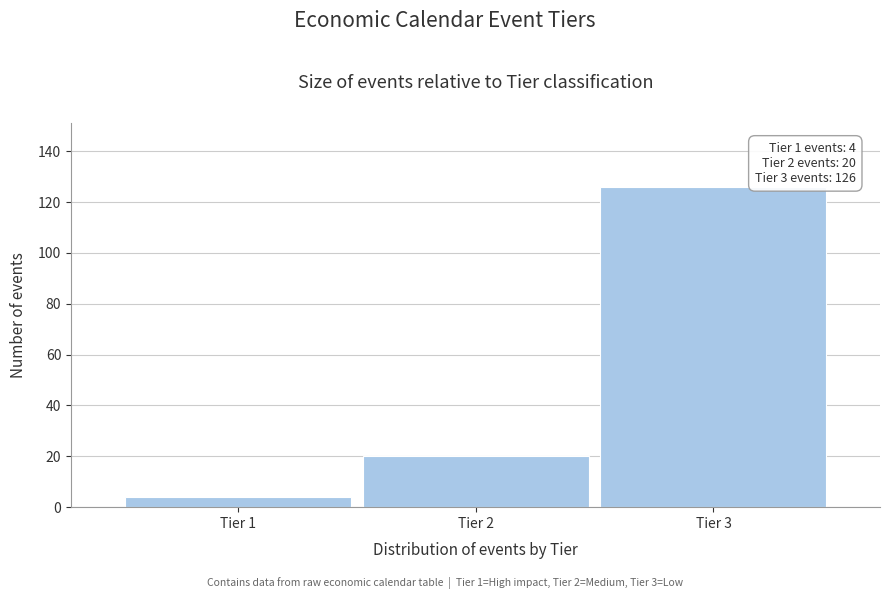

Reading left to right, extract all data points from this chart.

4	20	126